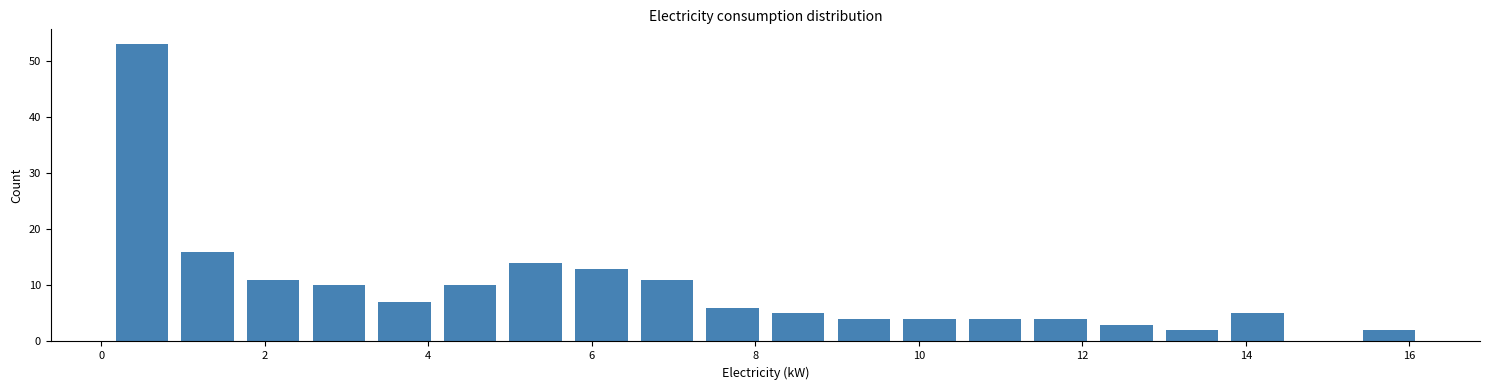

Reading left to right, list every bar in this chart as the range it spans on the x-axis followed by its height. Neither the bar edges nor the heights are printed on the chart, so give them approximately, as read against the axes.

0.0 to 0.8: 53
0.8 to 1.6: 16
1.6 to 2.6: 11
2.6 to 3.4: 10
3.4 to 4.2: 7
4.2 to 5.0: 10
5.0 to 5.8: 14
5.8 to 6.6: 13
6.6 to 7.4: 11
7.4 to 8.2: 6
8.2 to 9.0: 5
9.0 to 9.8: 4
9.8 to 10.6: 4
10.6 to 11.4: 4
11.4 to 12.2: 4
12.2 to 13.0: 3
13.0 to 13.8: 2
13.8 to 14.6: 5
14.6 to 15.4: 0
15.4 to 16.2: 2